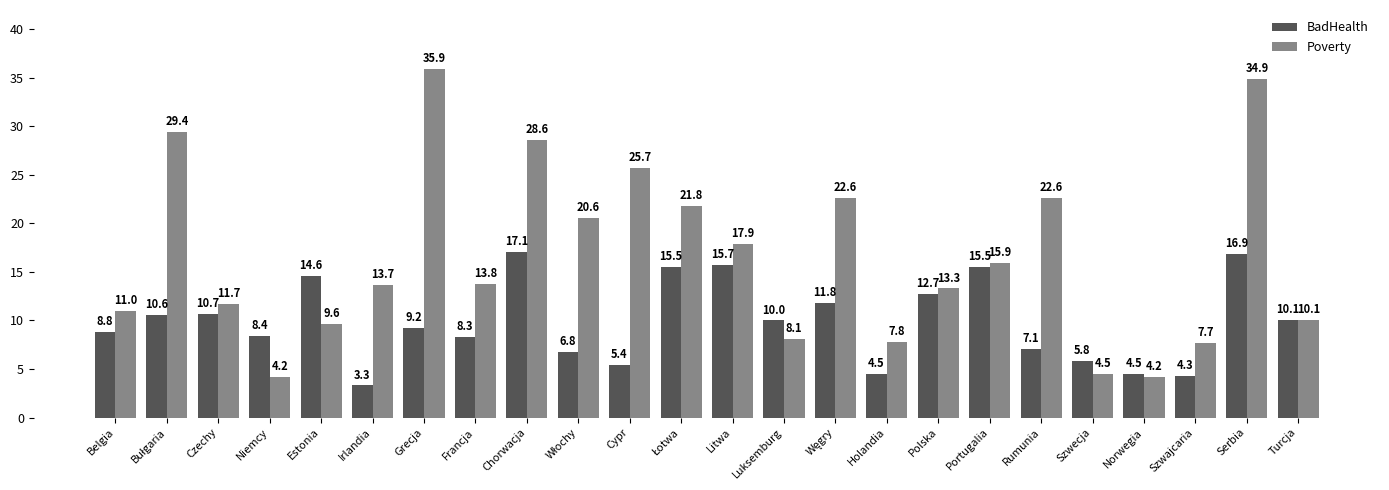

What is the difference between the BadHealth values at Polska and Grecja?

3.5